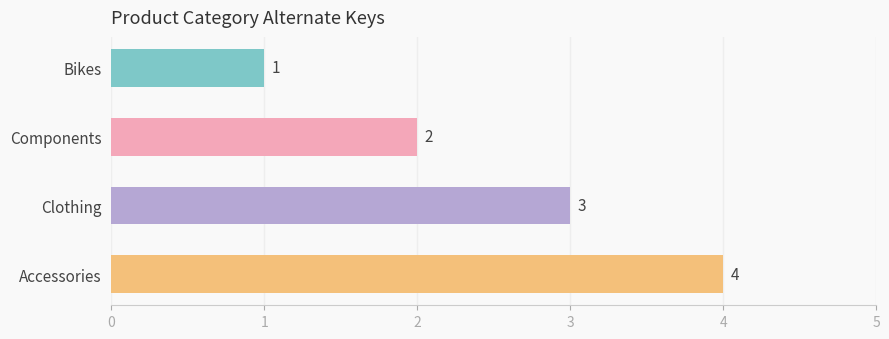

What is the difference between the maximum and minimum values?

3